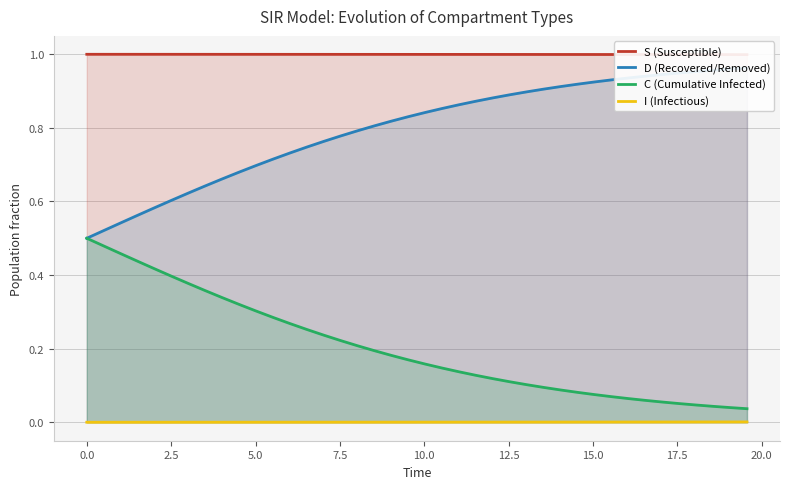

True or false: C (Cumulative Infected) and I (Infectious) intersect in this chart.

False